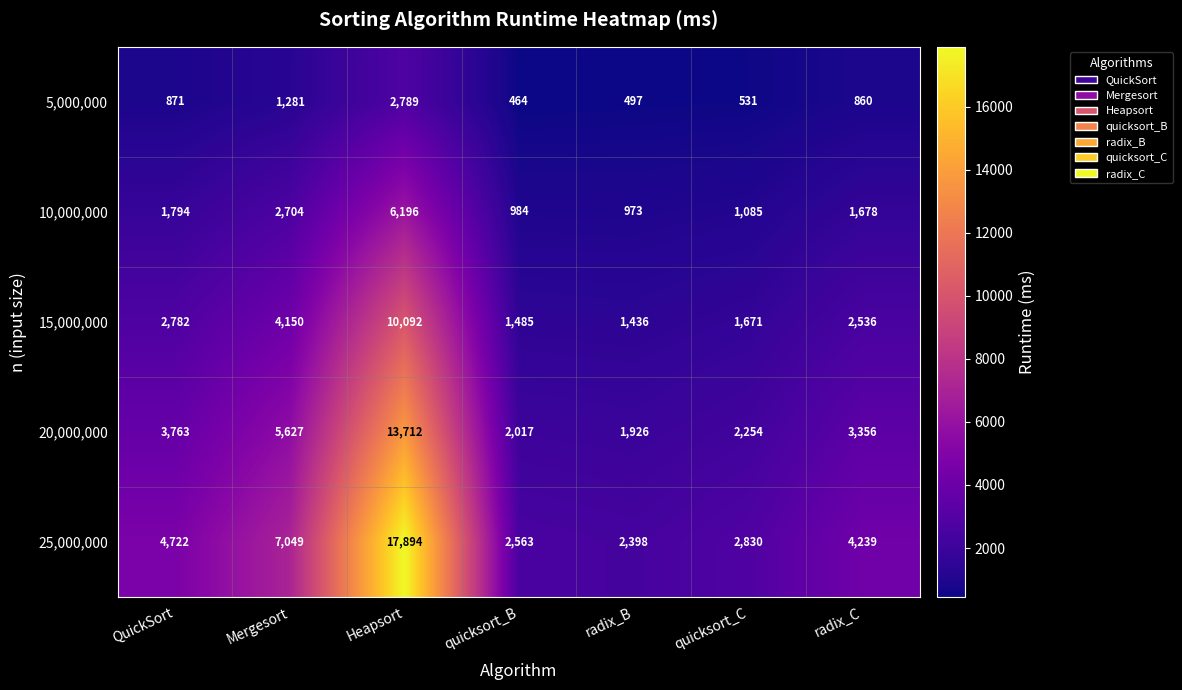

What is the sum of all 20,000,000 values?

32655